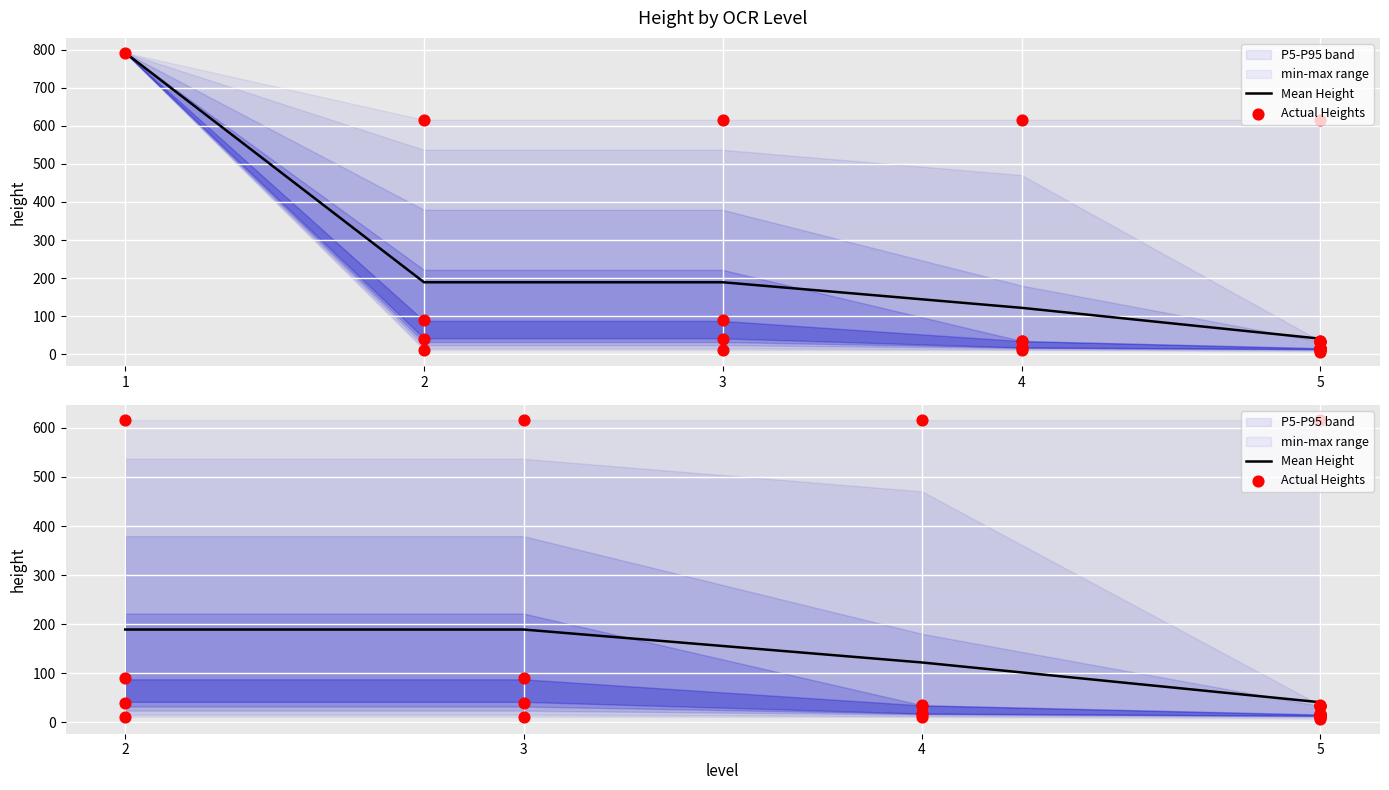

Which series has the largest total across all categories?

Actual Heights